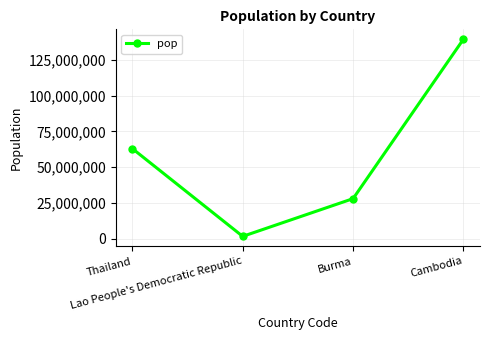

List the labels in order of value, smallest first.

Lao People's Democratic Republic, Burma, Thailand, Cambodia